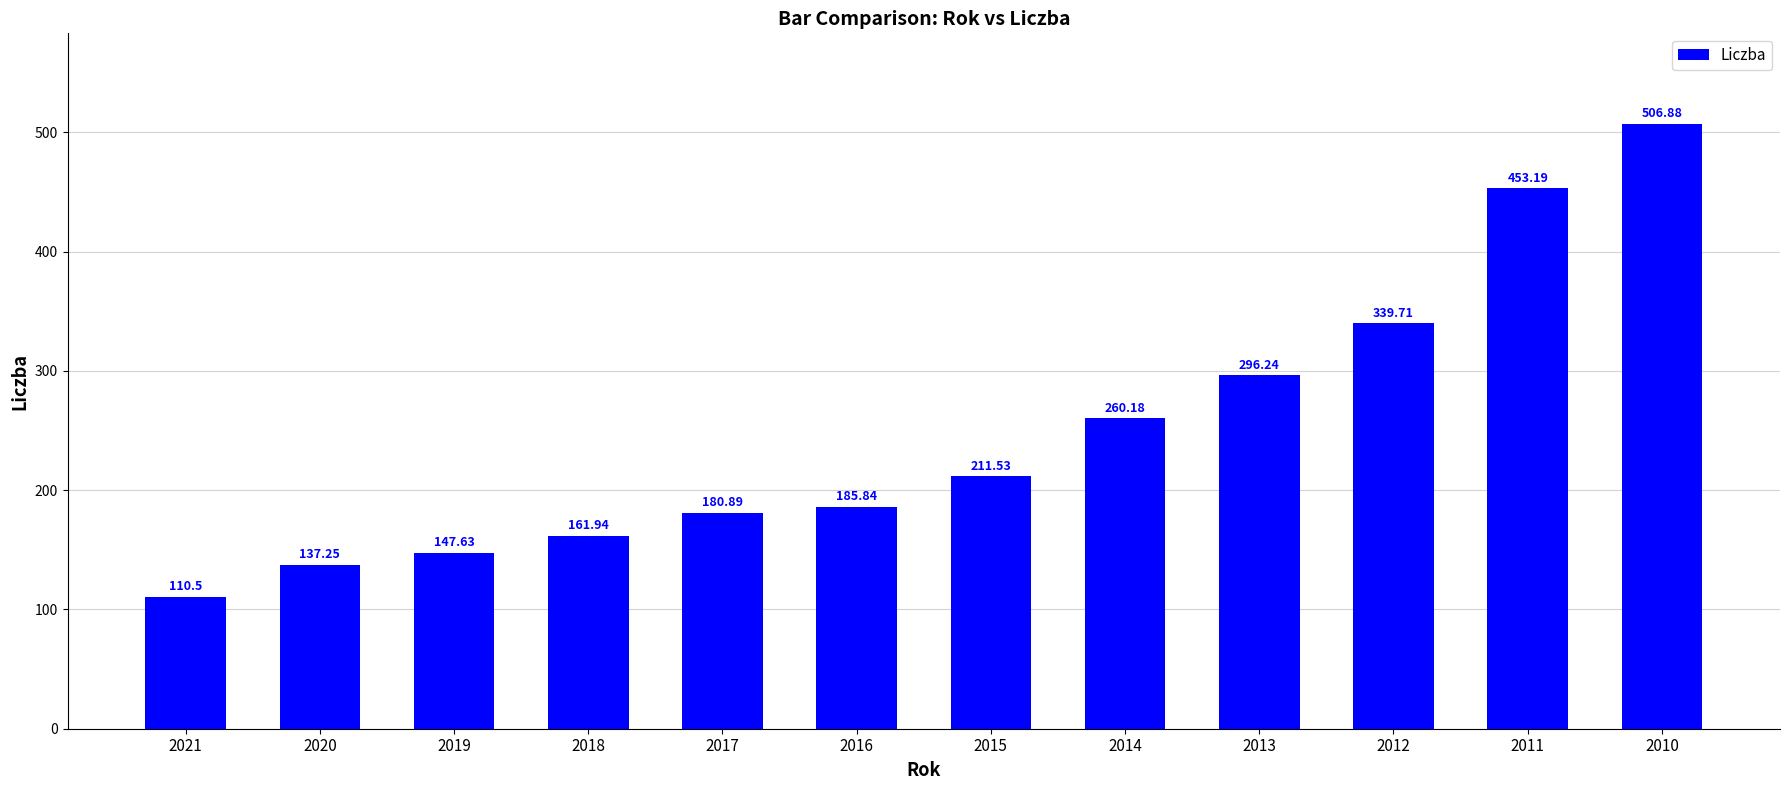

What is the change in value from 2017 to 2012?

+158.8